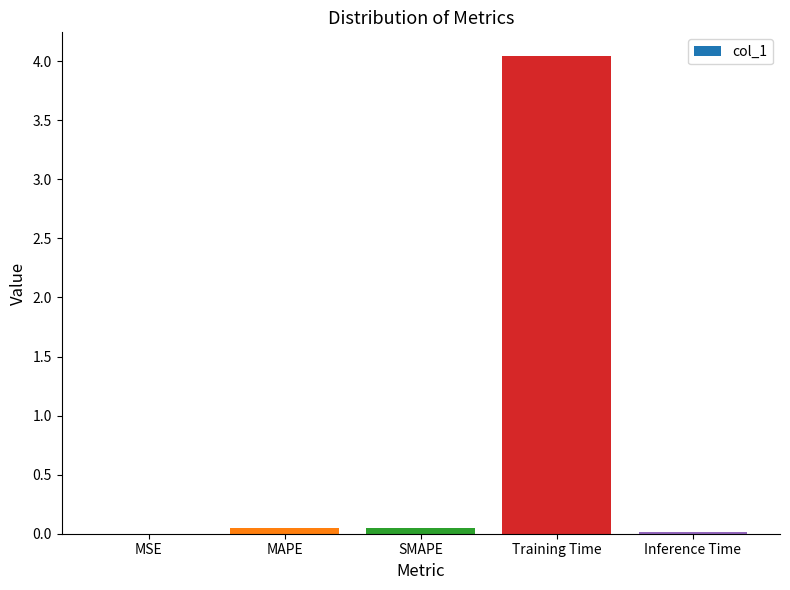

How many data points does each series have?

5